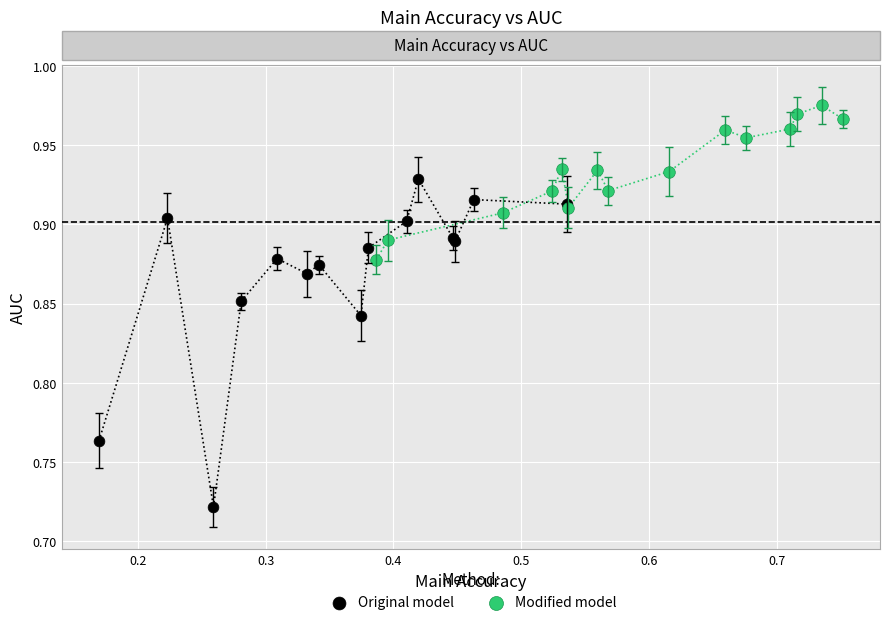

Which series reaches the maximum Y coordinate?

Modified model